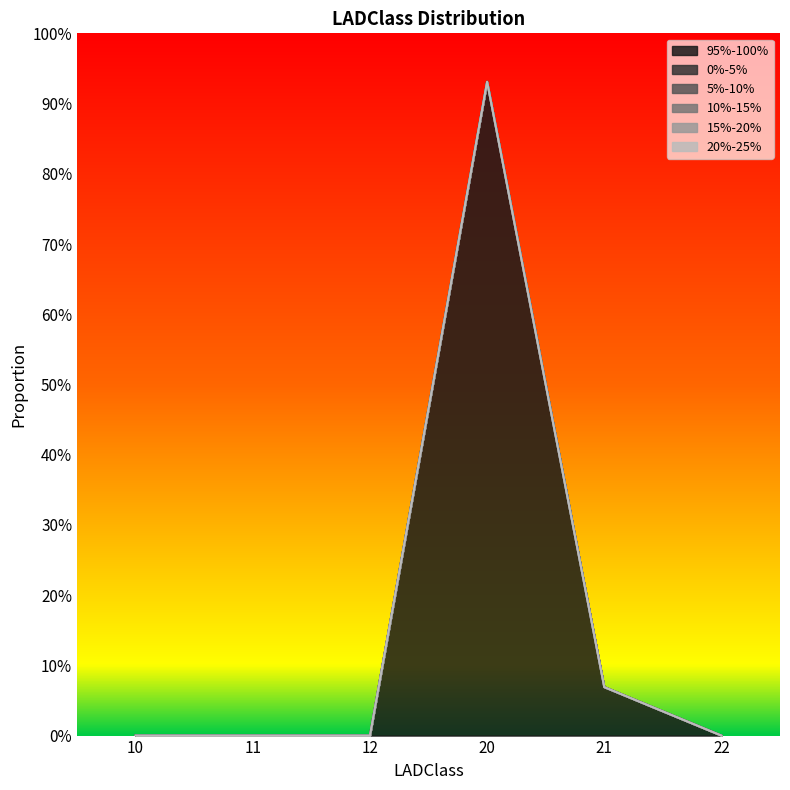

Reading left to right, list all the values displayed in this chart.

95%-100%: 10=0.0	11=0.0	12=0.0	20=0.9	21=0.1	22=0.0
0%-5%: 10=0.0	11=0.0	12=0.0	20=0.0	21=0.0	22=0.0
5%-10%: 10=0.0	11=0.0	12=0.0	20=0.0	21=0.0	22=0.0
10%-15%: 10=0.0	11=0.0	12=0.0	20=0.0	21=0.0	22=0.0
15%-20%: 10=0.0	11=0.0	12=0.0	20=0.0	21=0.0	22=0.0
20%-25%: 10=0.0	11=0.0	12=0.0	20=0.0	21=0.0	22=0.0